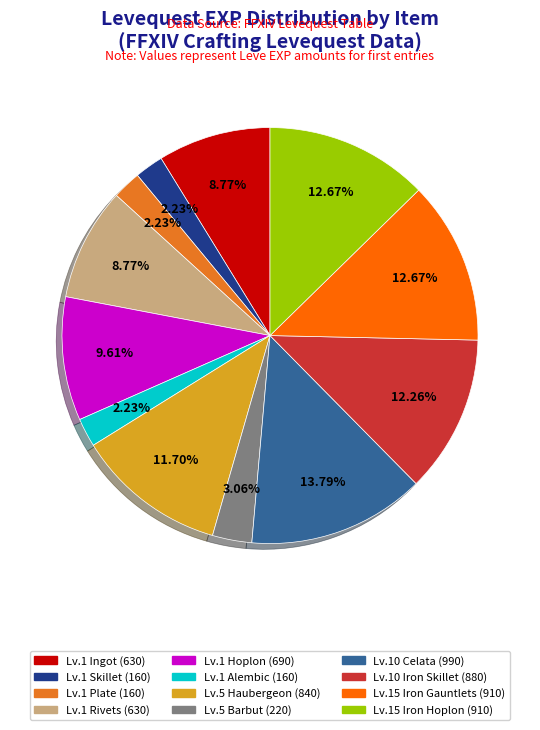

Is there a majority slice in this chart?

No